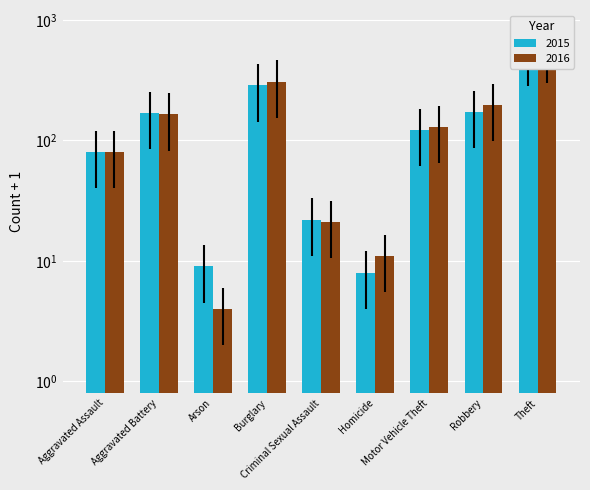

What is the value of the 2016 bar at the 3rd from the left?

4